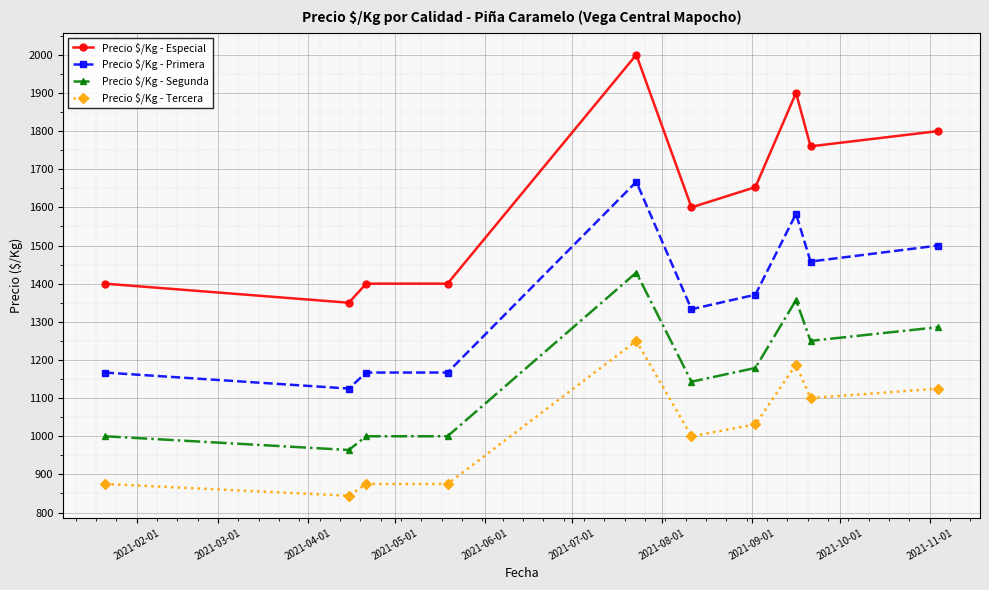

Does the chart have visible grid lines?

Yes